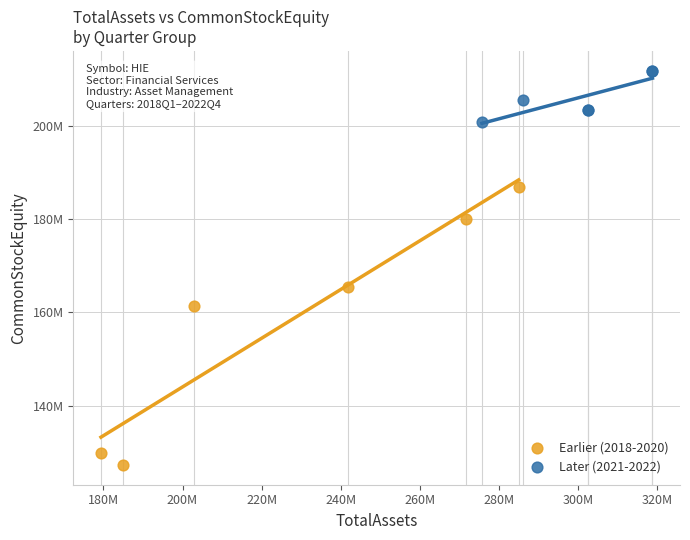

Which series contains the lowest Y value?

Earlier (2018-2020)